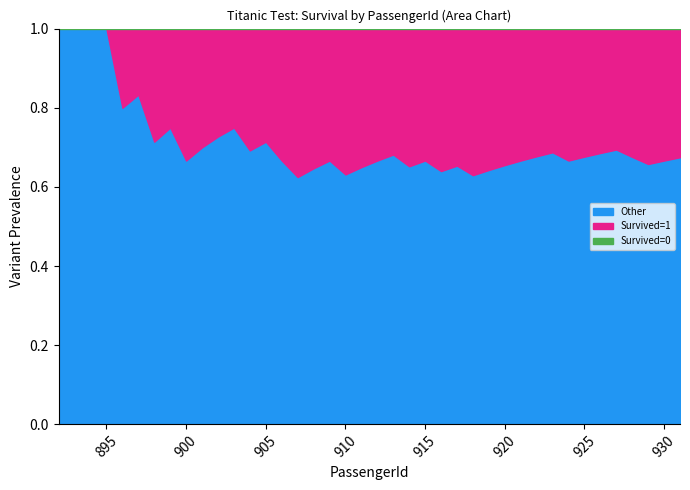

Which label corresponds to the largest value in the chart?

892